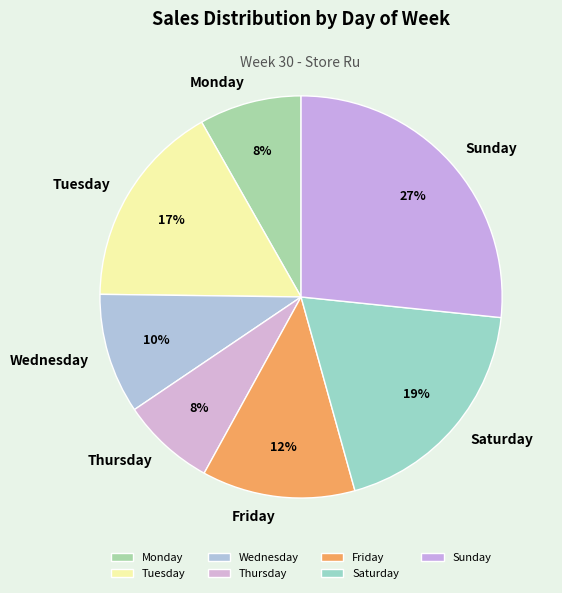

How many segments does this pie chart have?

7